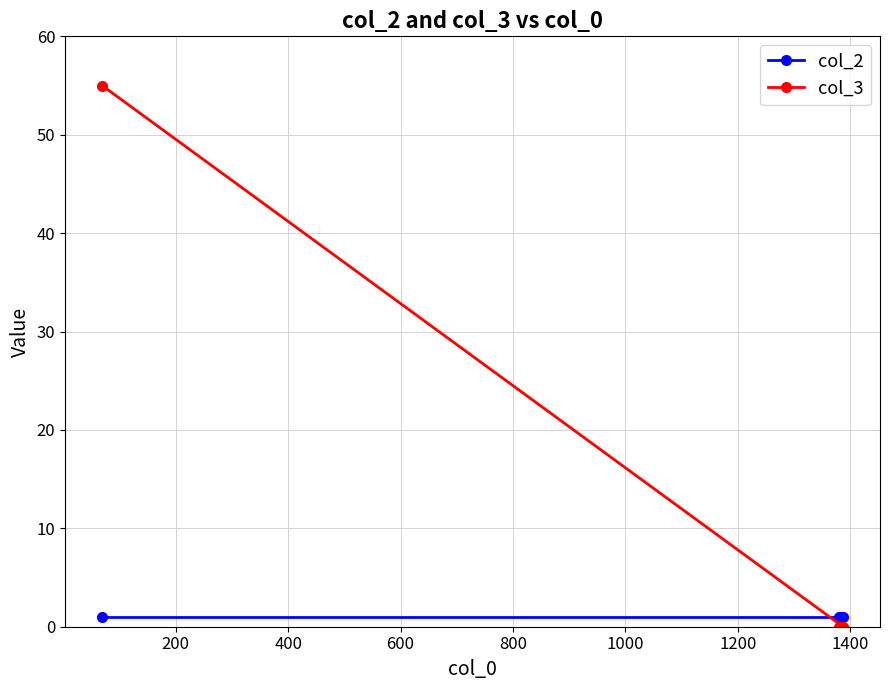

Reading right to left, what are all the values shown in this chart?

col_2: 1	1	1	1
col_3: 0	0	0	55